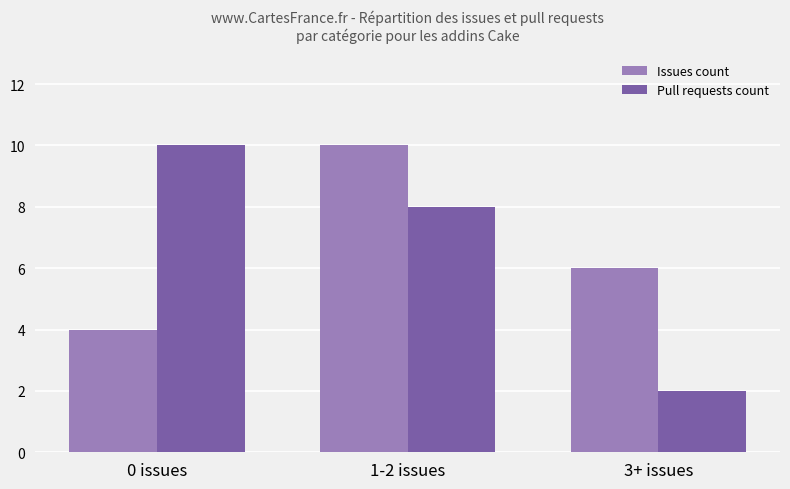

What is the maximum value for Issues count?

10